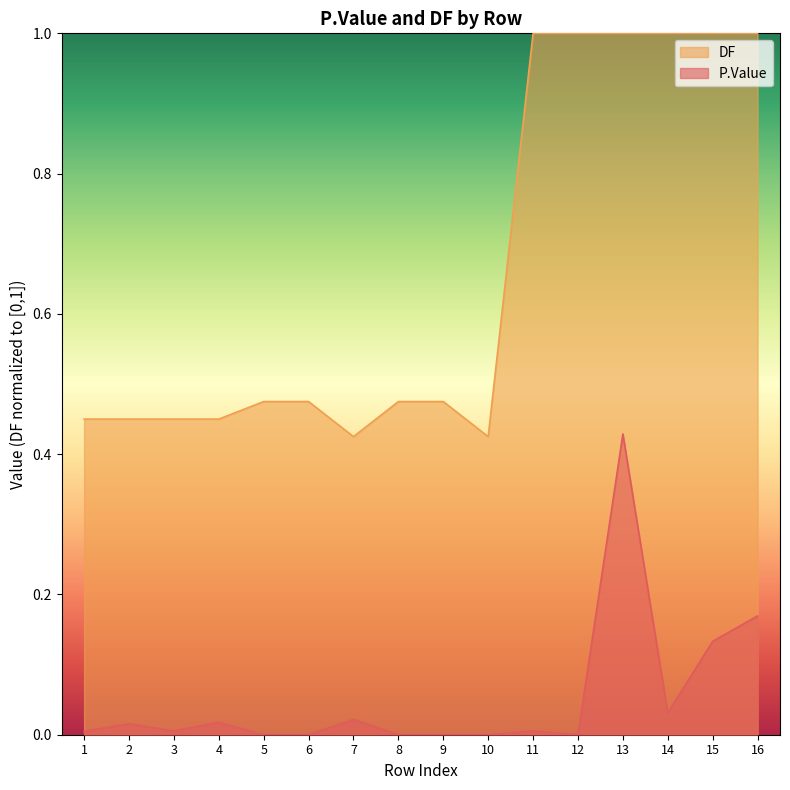

The DF series shows 1.0 at 12. True or false?

True